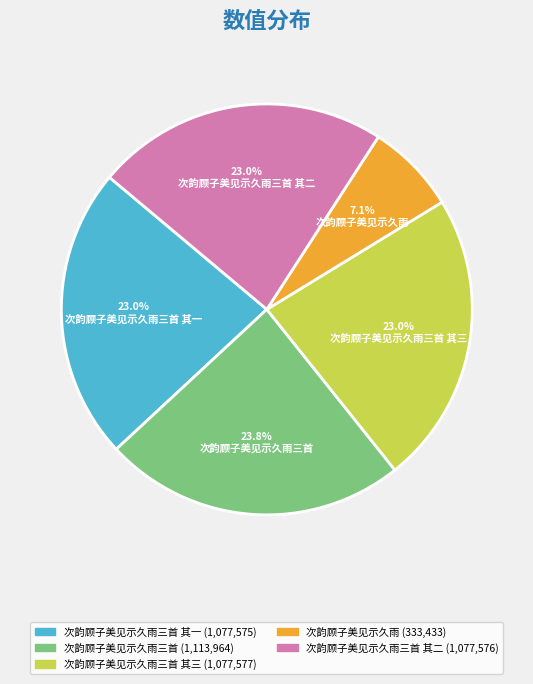

How many slices are in this pie chart?

5